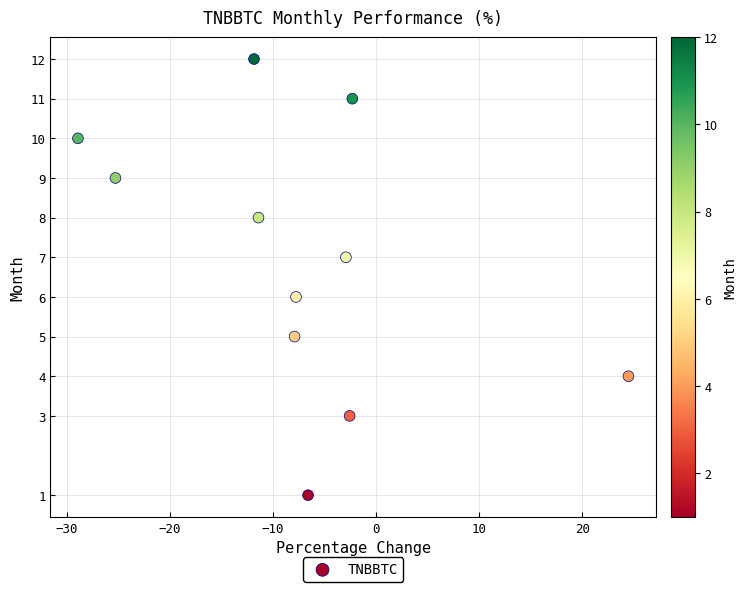

What is the average Y value?

7